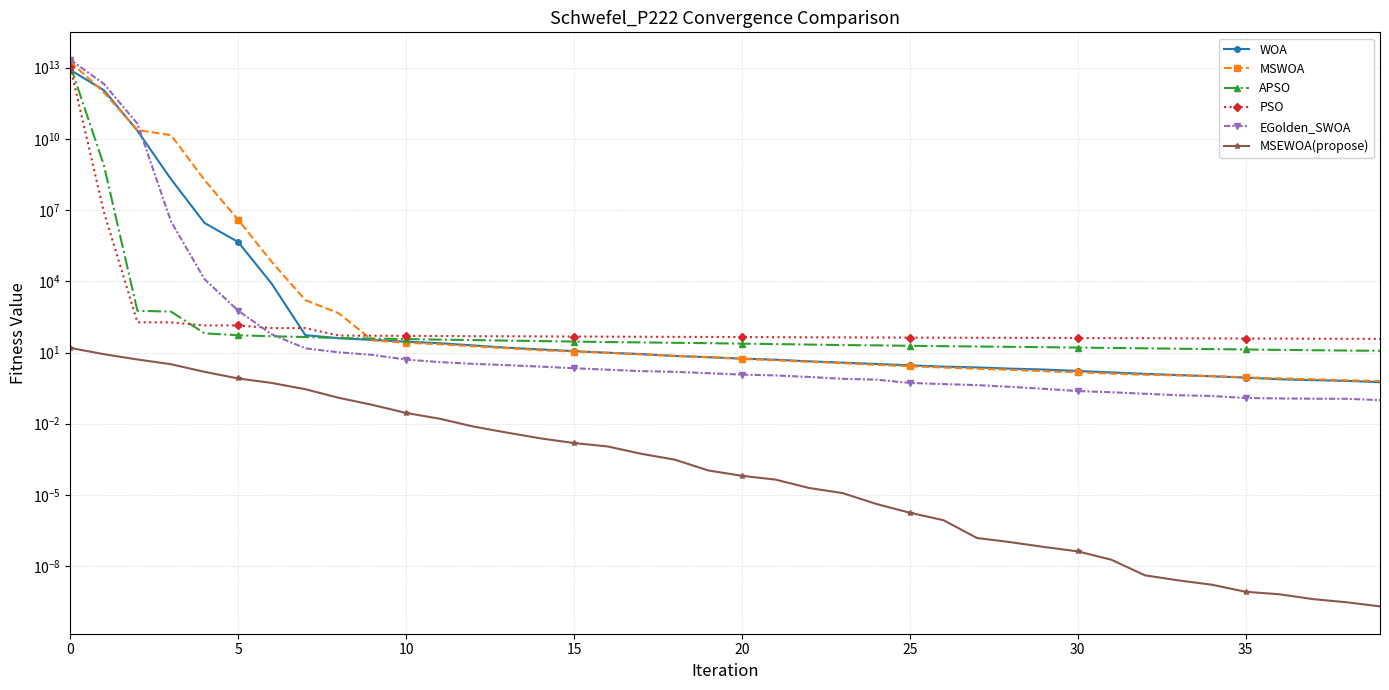

True or false: WOA has a value of 2.5 at 26.

True